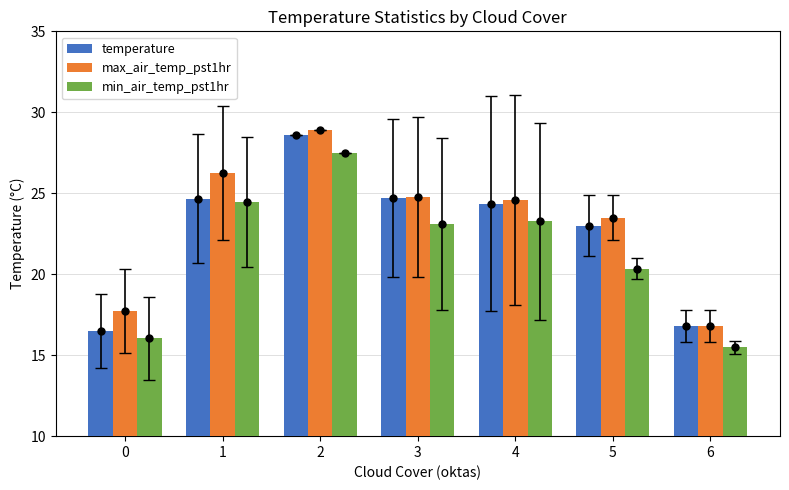

Which series contains the highest Y value?

max_air_temp_pst1hr